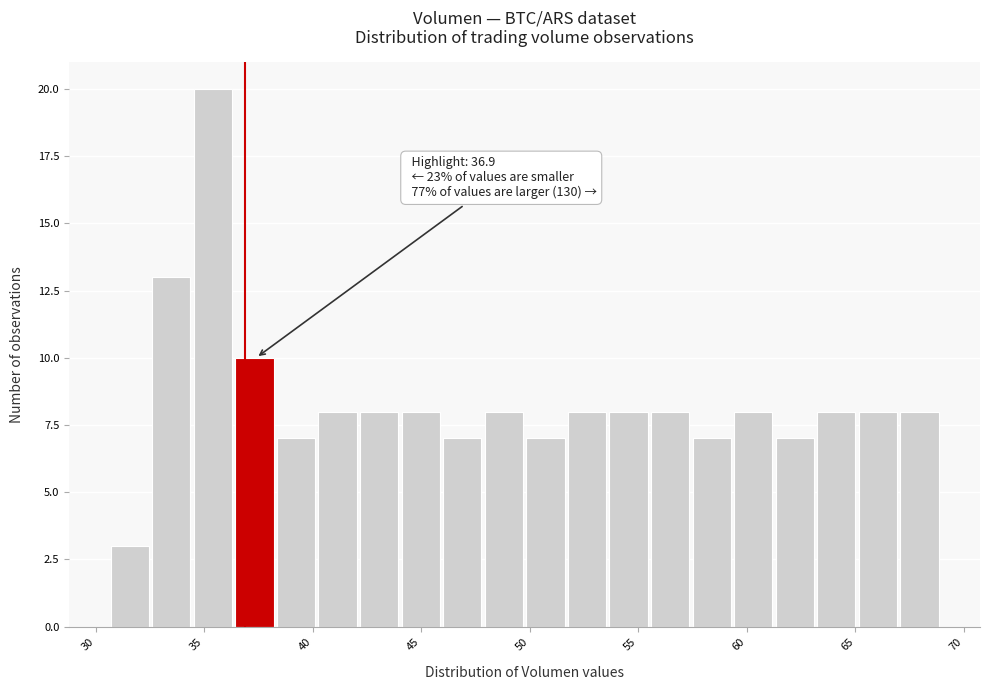

Read against the x-axis, roughly where is the centre of the tallest bar?

35.5